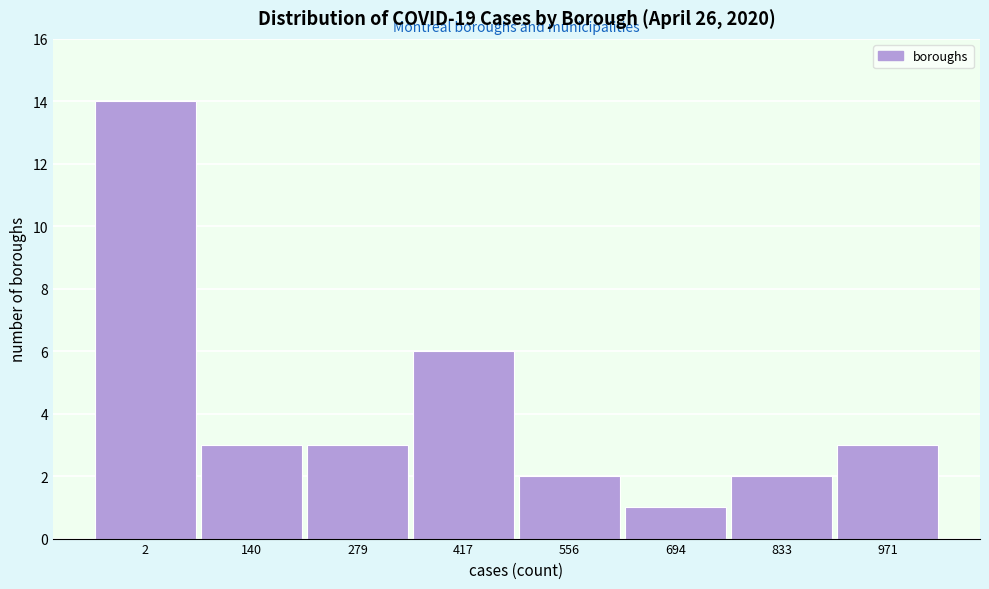

Reading right to left, transcribe all the data shown in this chart.

971=3	833=2	694=1	556=2	417=6	279=3	140=3	2=14